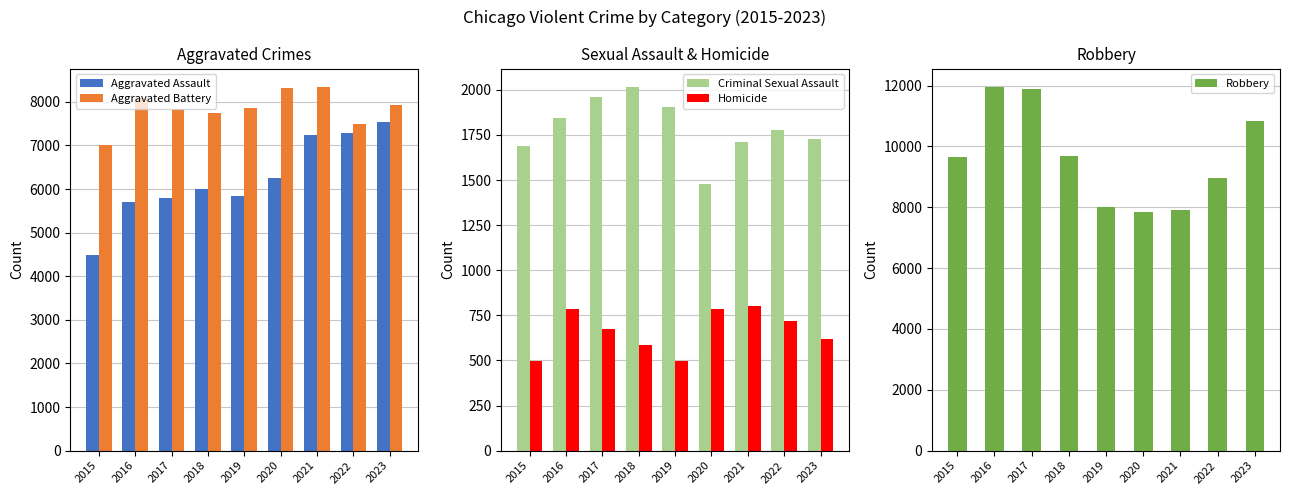

Reading left to right, list all the values displayed in this chart.

Aggravated Assault: 2015=4480	2016=5712	2017=5793	2018=6001	2019=5841	2020=6263	2021=7242	2022=7281	2023=7532
Aggravated Battery: 2015=7019	2016=8086	2017=7845	2018=7735	2019=7857	2020=8319	2021=8347	2022=7489	2023=7936
Criminal Sexual Assault: 2015=1687	2016=1845	2017=1961	2018=2017	2019=1903	2020=1476	2021=1712	2022=1777	2023=1727
Homicide: 2015=496	2016=786	2017=672	2018=588	2019=499	2020=787	2021=804	2022=720	2023=619
Robbery: 2015=9638	2016=11960	2017=11880	2018=9681	2019=7995	2020=7855	2021=7918	2022=8965	2023=10834